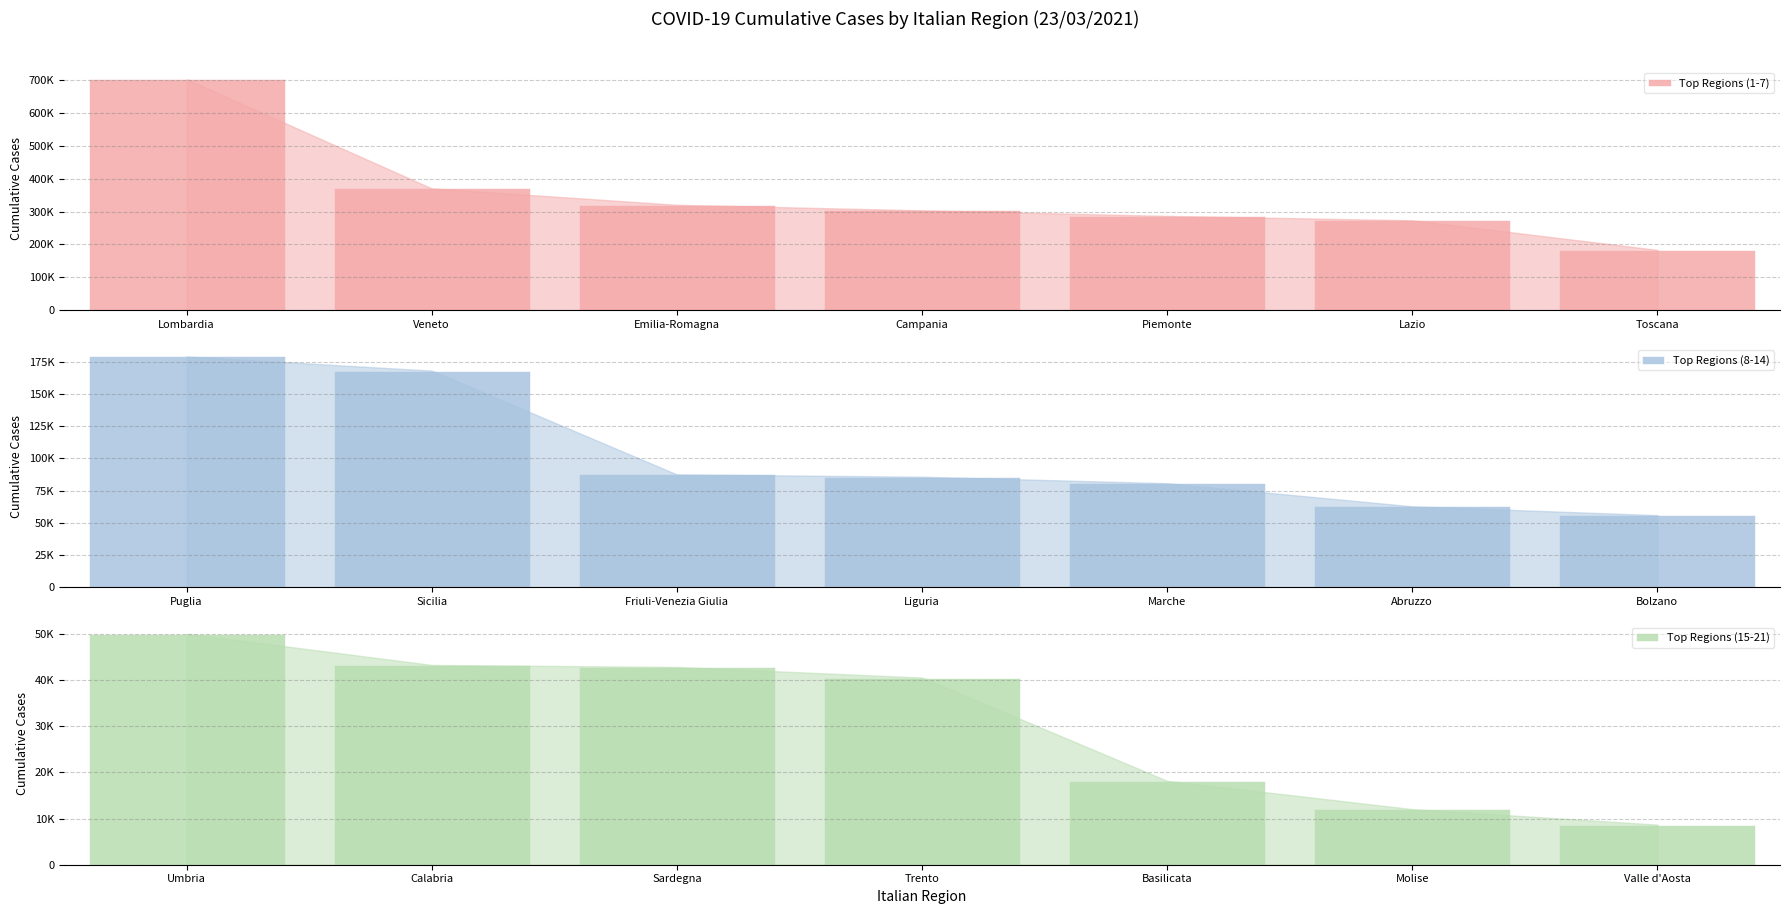

At which category is the sum across all series the highest?

Lombardia